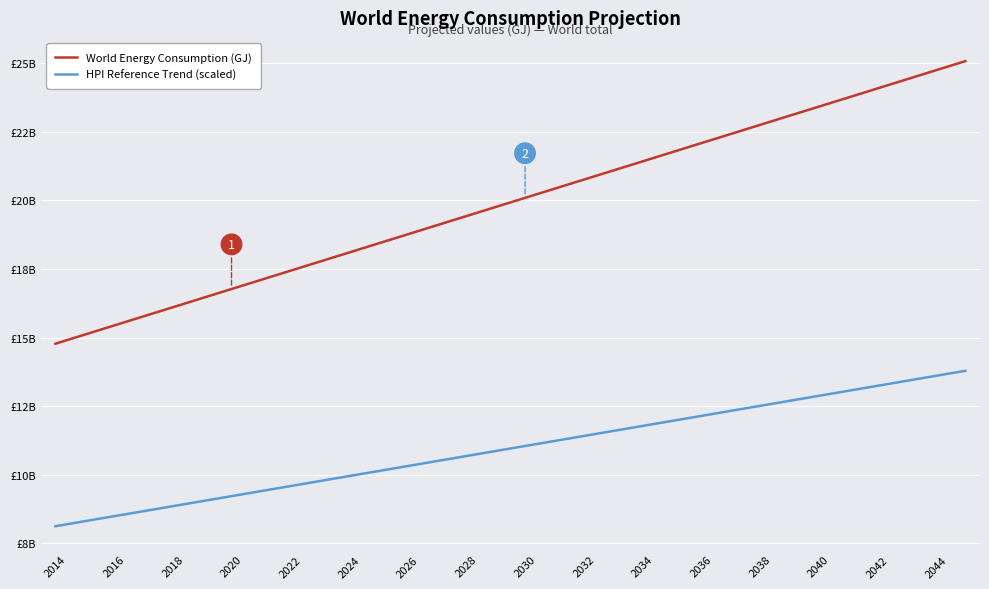

What is the value of the World Energy Consumption (GJ) point at the 9th from the left?

17435034243.6